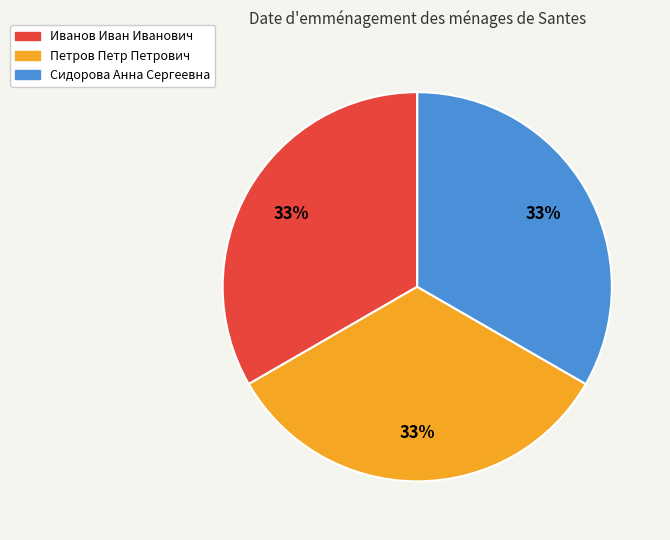

What percentage is the Иванов Иван Иванович slice, to the nearest percent?

33%